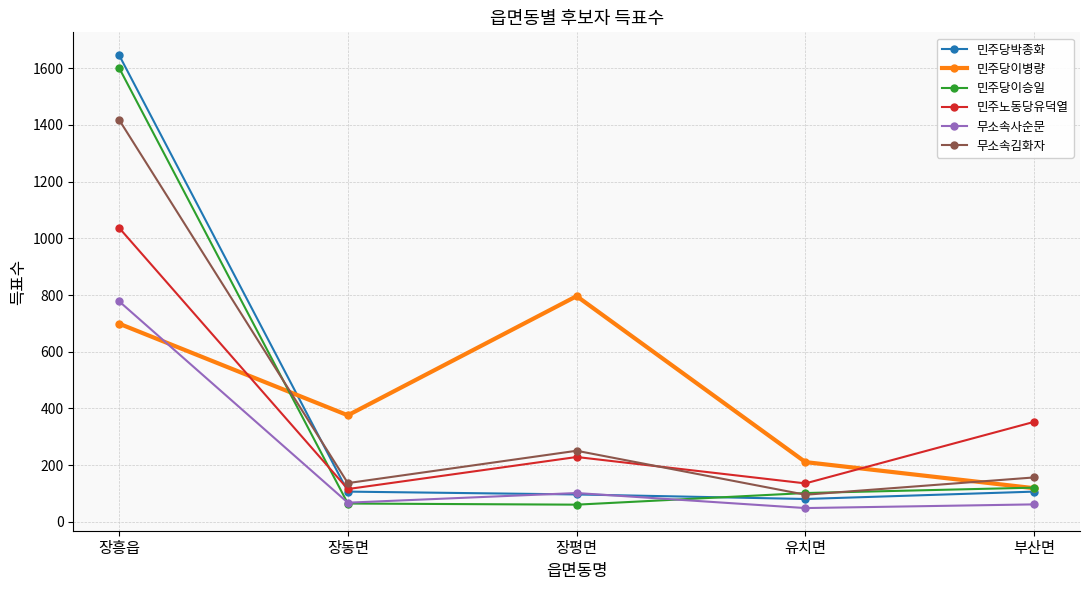

At which label is 민주당이병량 closest to 457?

장동면